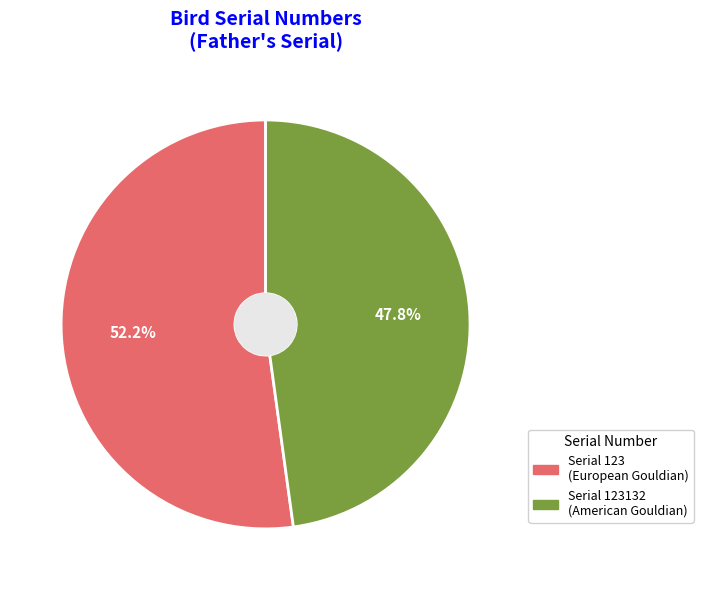

Is there a majority slice in this chart?

Yes